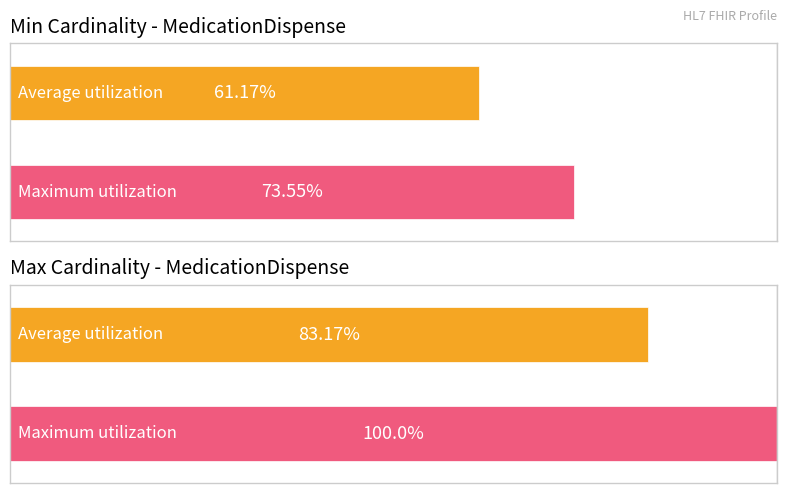

What is the value of the Maximum utilization bar at the 2nd from the left?

1